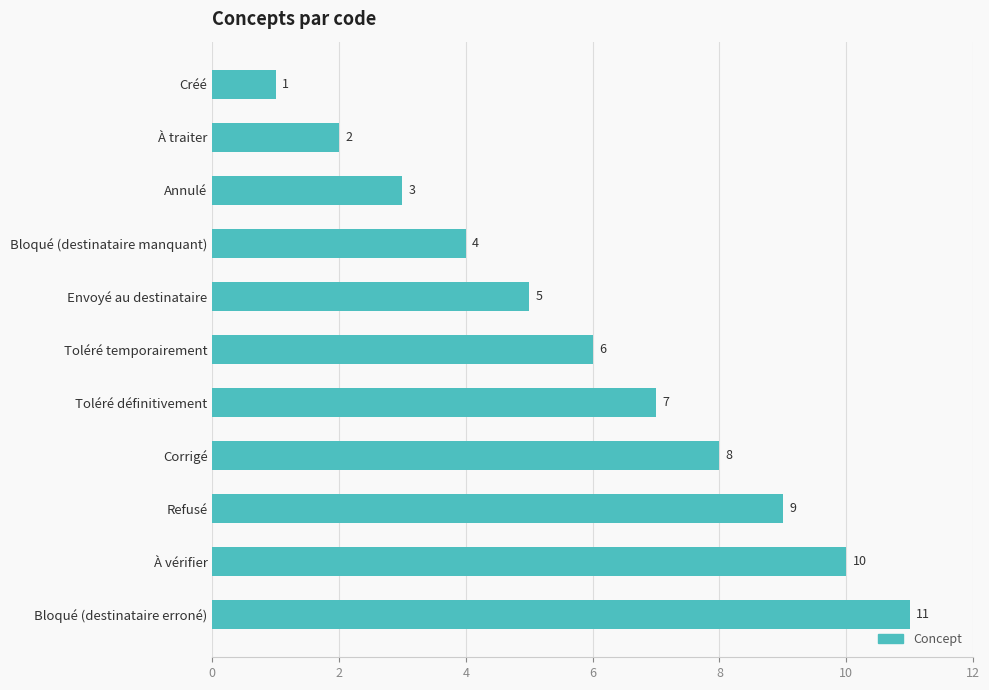

What is the approximate value at Annulé, to the nearest 5?

5